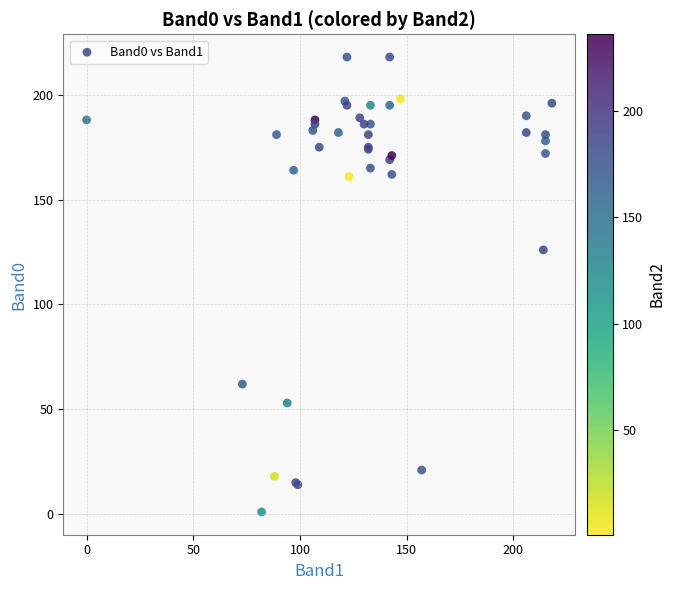

What Y value in the scatter plot is closest to 109?

126